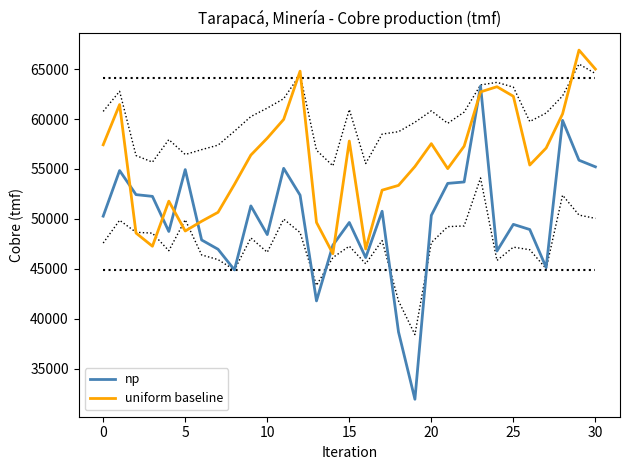

How many data points does each series have?

31